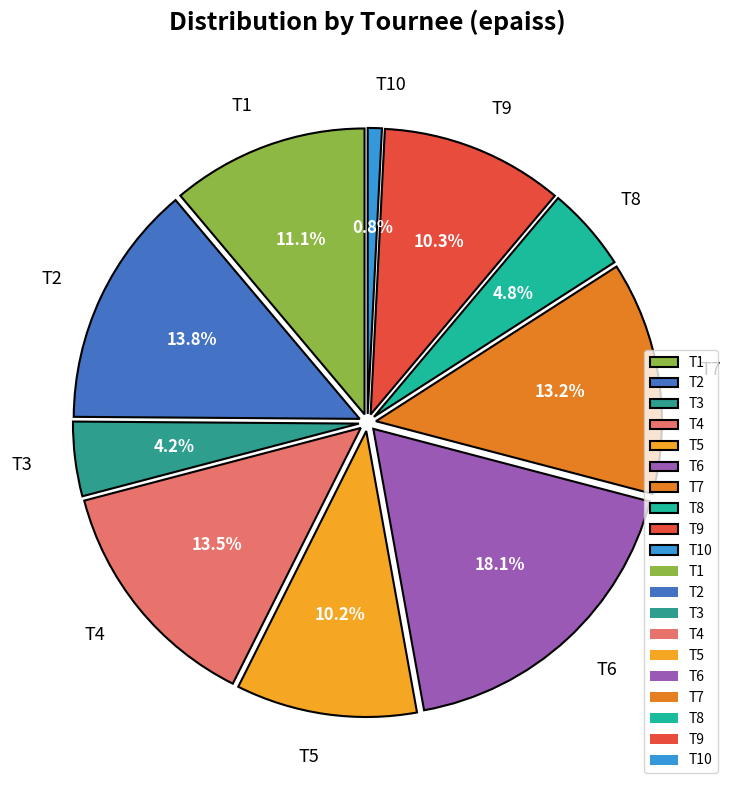

Count the number of slices in the pie.

10